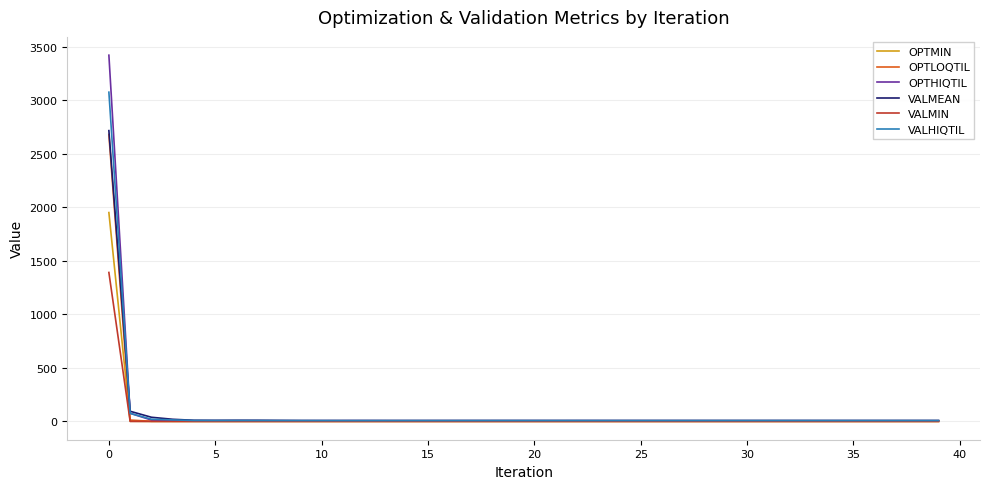

What is the maximum value for OPTLOQTIL?

2680.6